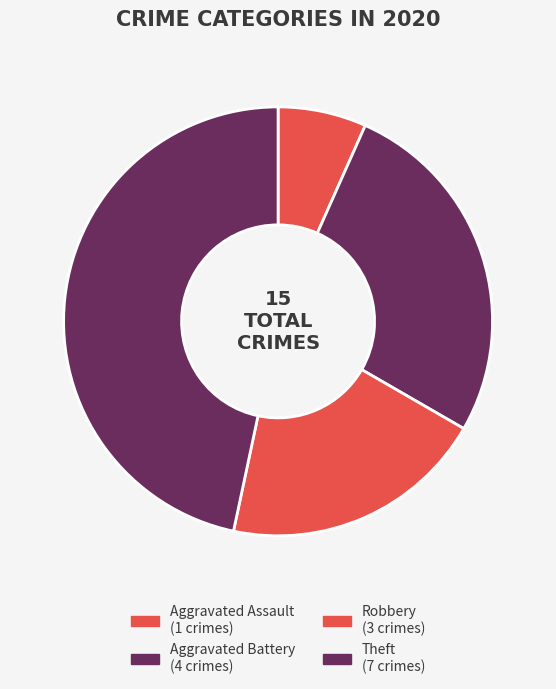

Count the number of slices in the pie.

4